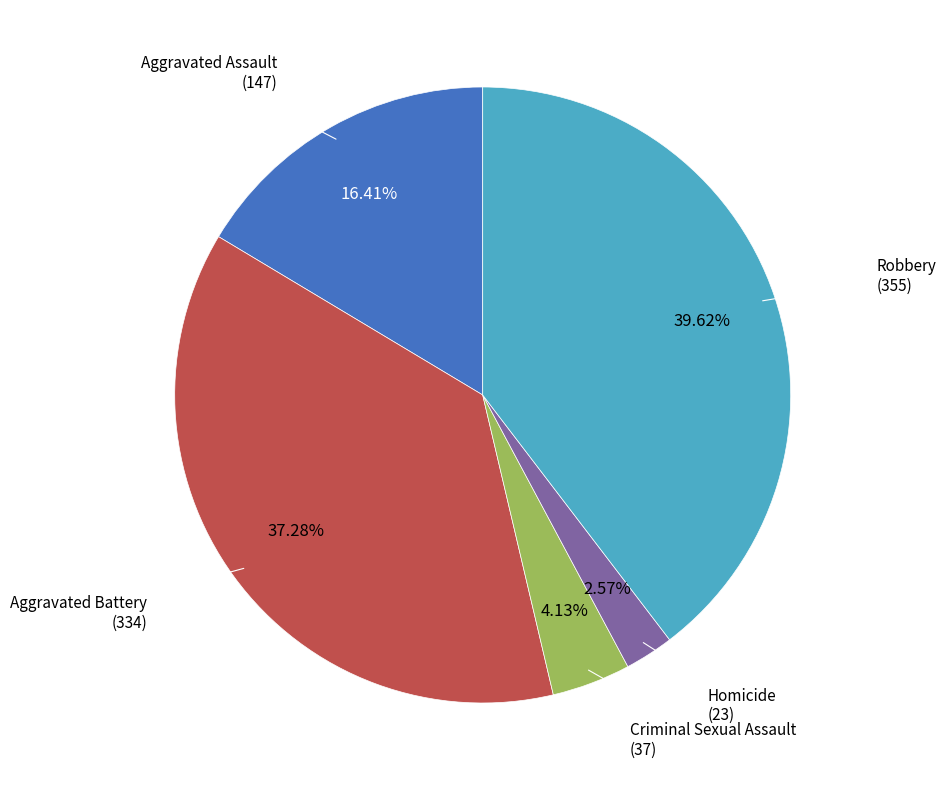

Is there a majority slice in this chart?

No